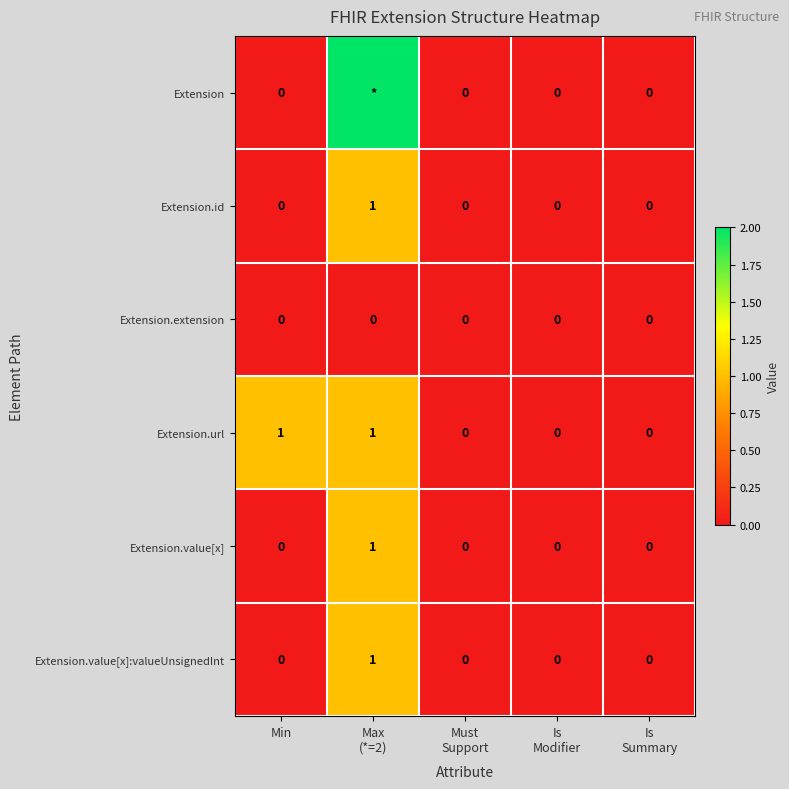

What is the difference between the Extension.url values at Is Modifier and Max (*=2)?

1